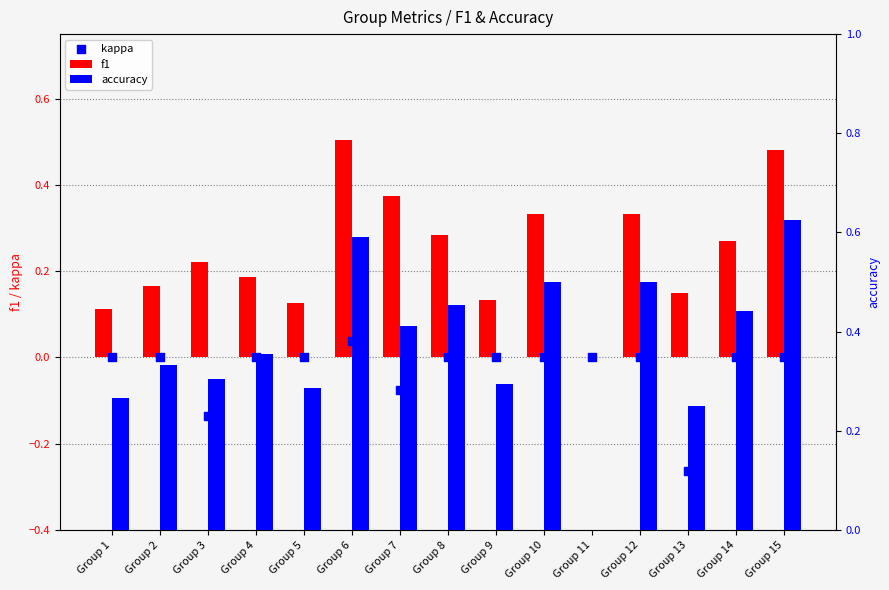

At how many categories does at least one series exceed 0?

14